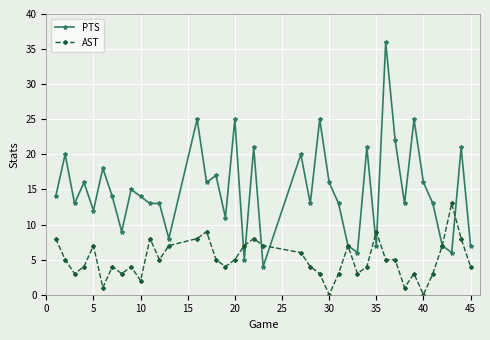

How many lines are shown in the chart?

2